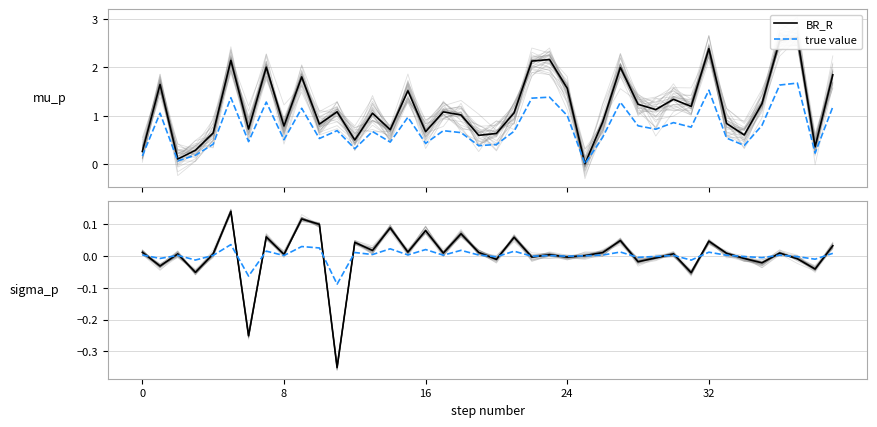

What is the difference between the true value values at 35 and 13?

0.1